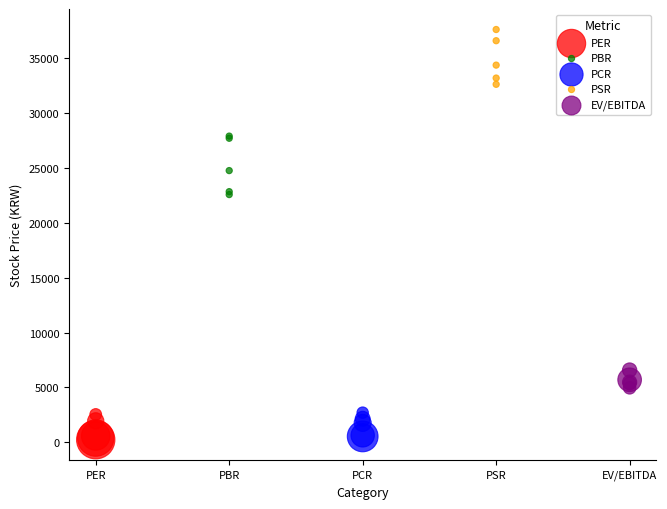

Which series reaches the maximum Y coordinate?

PSR